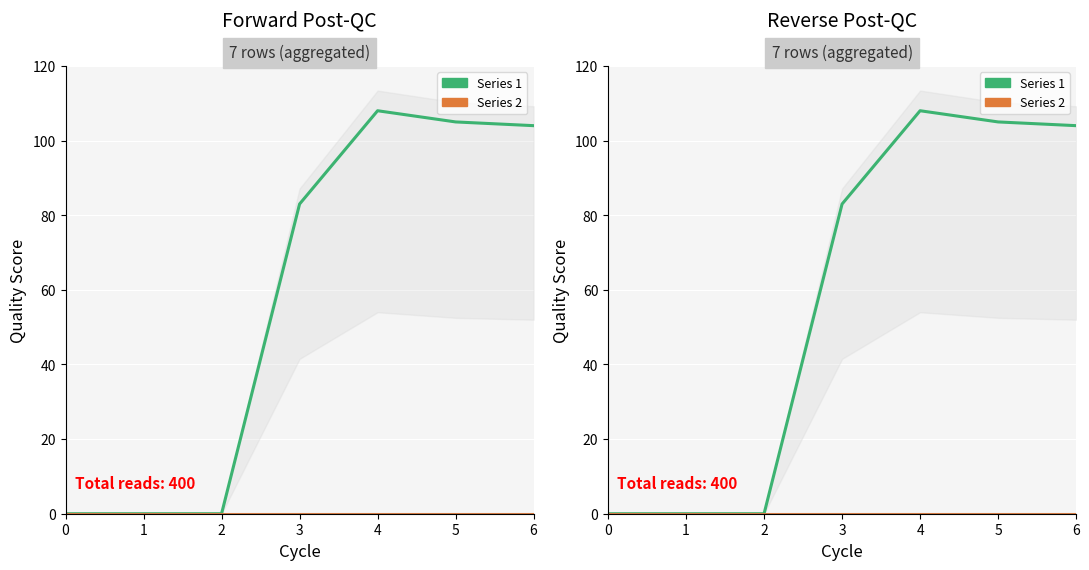

What is the difference between the maximum and minimum values in the Series 1 series?

108